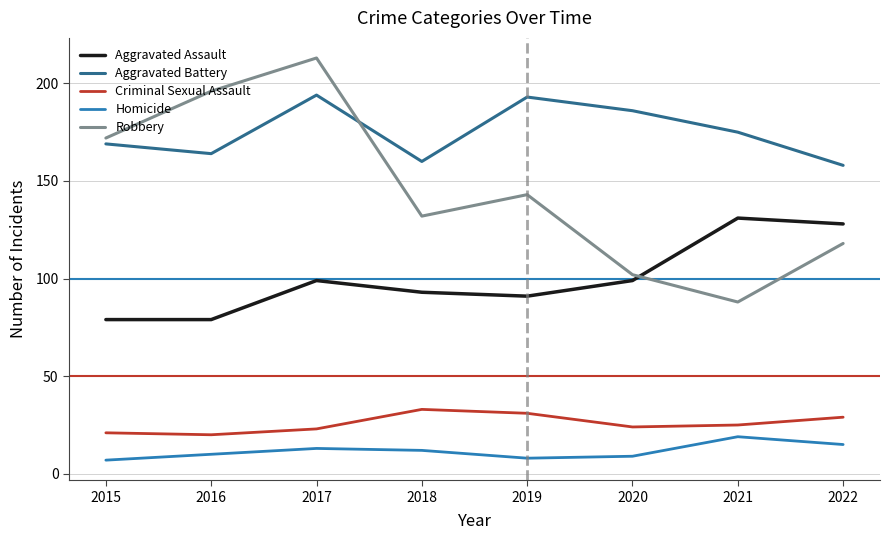

Rank the series at 2015 from highest to lowest value.

Robbery, Aggravated Battery, Aggravated Assault, Criminal Sexual Assault, Homicide